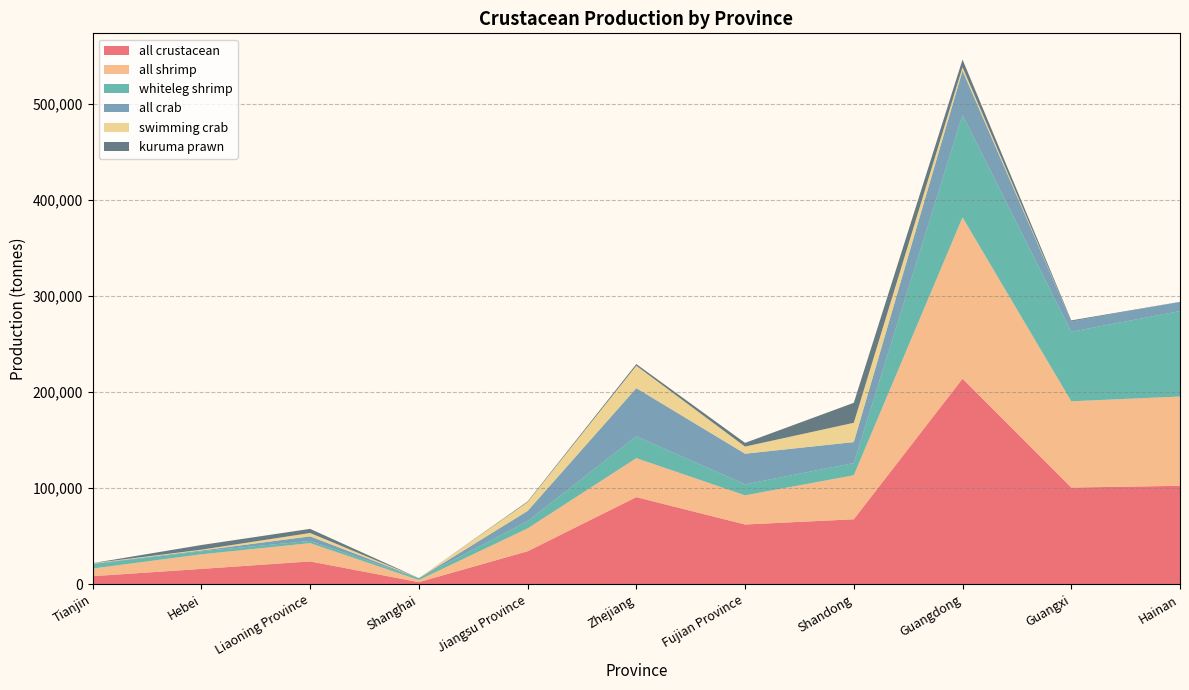

Reading left to right, list all the values displayed in this chart.

all crustacean: 8408	15998	23781	2214	34343	90670	62192	67631	213868	100612	102455
all shrimp: 7965	15198	19018	2204	23756	40550	30338	45772	167815	89761	92853
whiteleg shrimp: 4638	3175	2291	2001	7579	22723	11446	12683	106605	72296	88904
all crab: 443	800	4763	10	10587	50120	31854	21859	46053	10851	9602
swimming crab: 443	797	3519	0	9231	23340	7413	20068	3575	0	6
kuruma prawn: 107	4866	4268	0	668	1689	3857	20781	7949	988	0